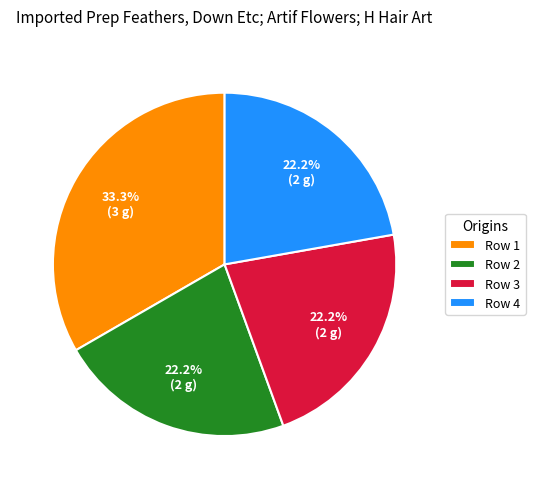

What is the ratio of the value at Row 4 to the value at Row 3?

1.0